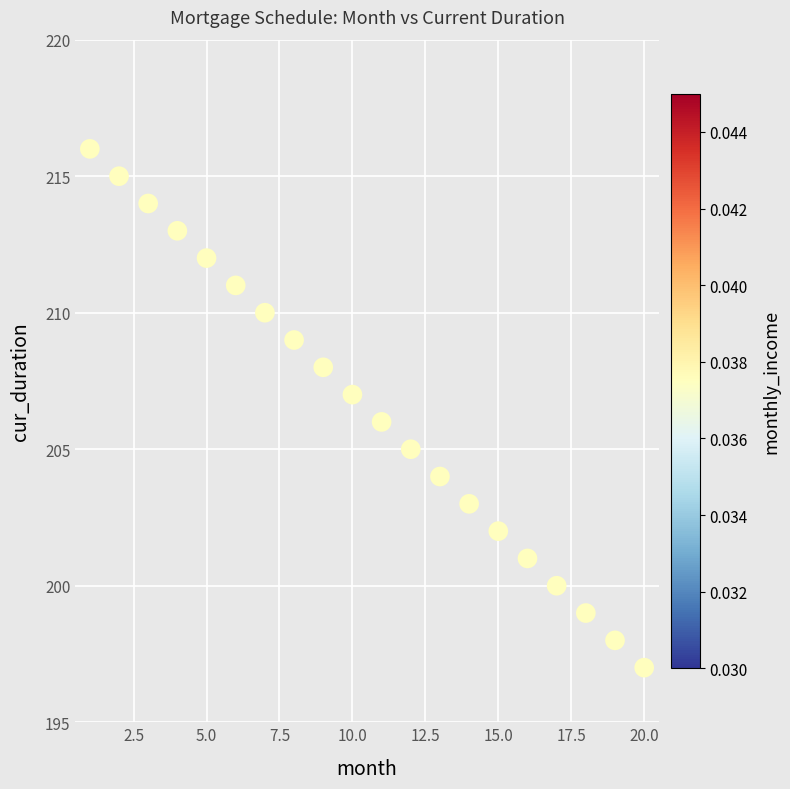

What is the range of Y values (max minus min)?

19